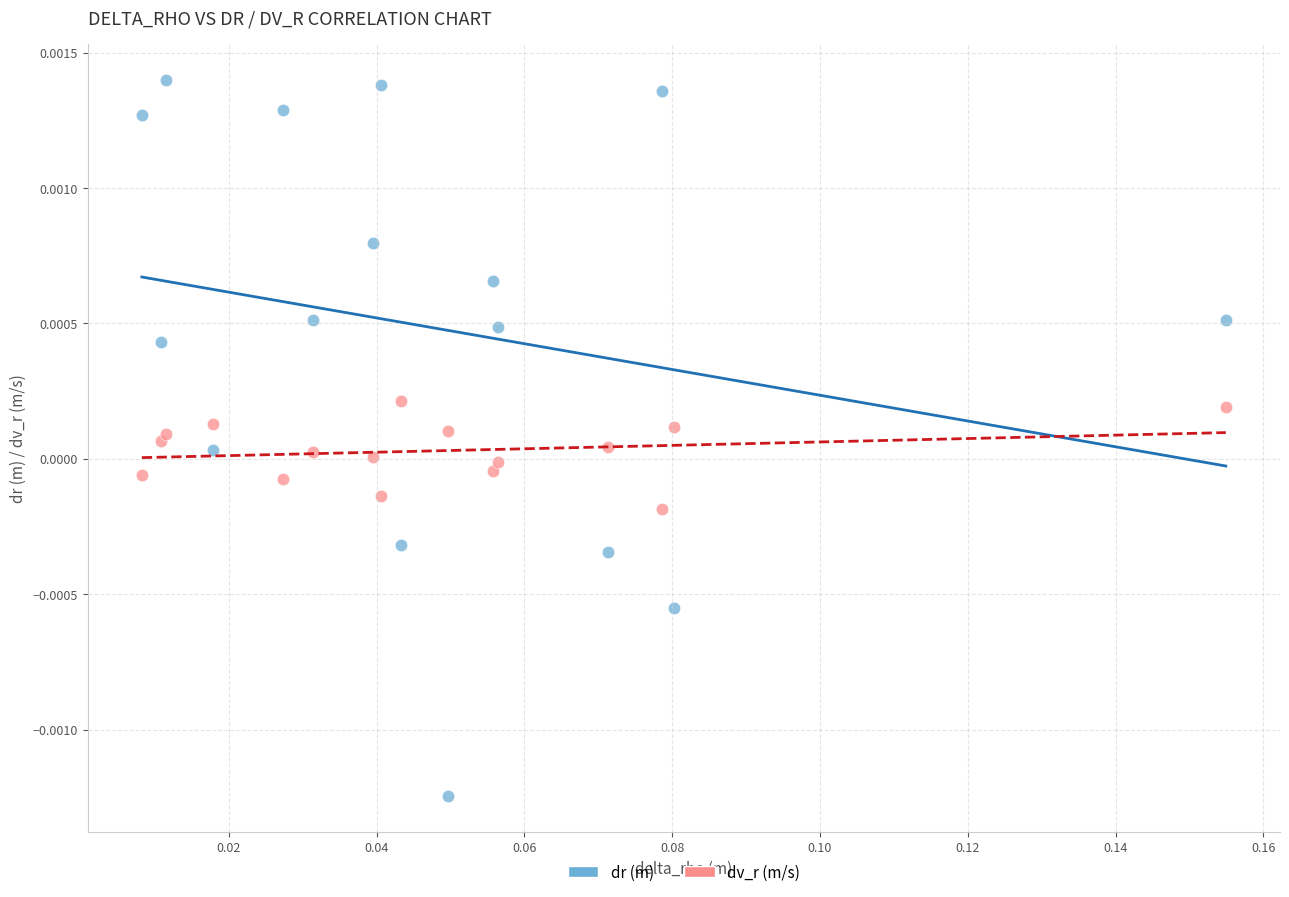

Which series reaches the maximum Y coordinate?

dr (m)